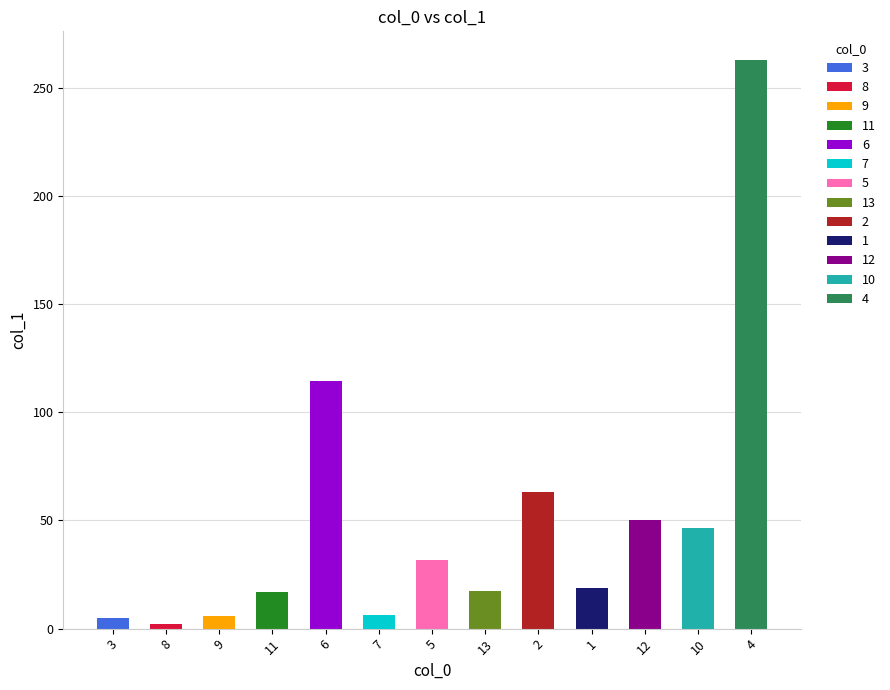

What is the difference between the maximum and minimum values?

260.7